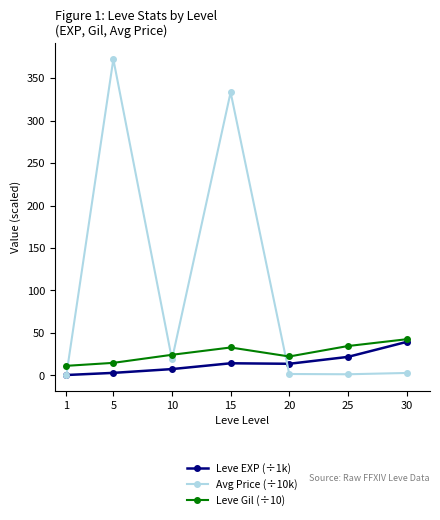

Which series has the largest total across all categories?

Avg Price (÷10k)